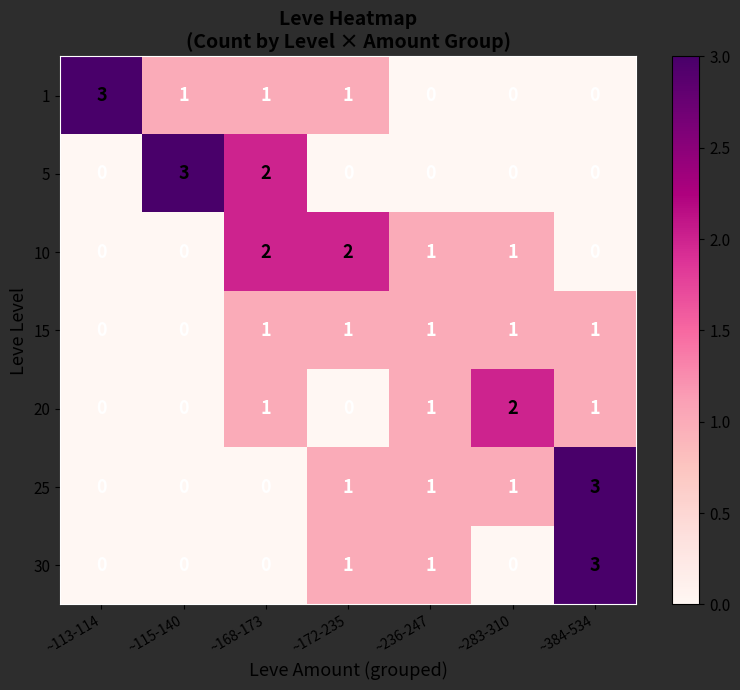

True or false: 20 has a value of 0 at ~113-114.

True